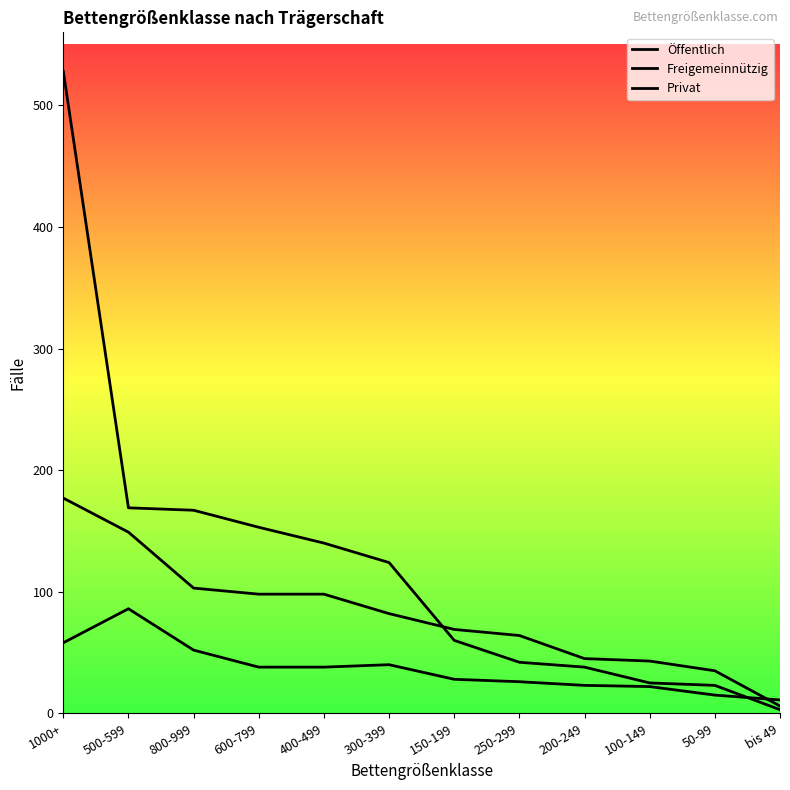

Does the chart have visible grid lines?

No